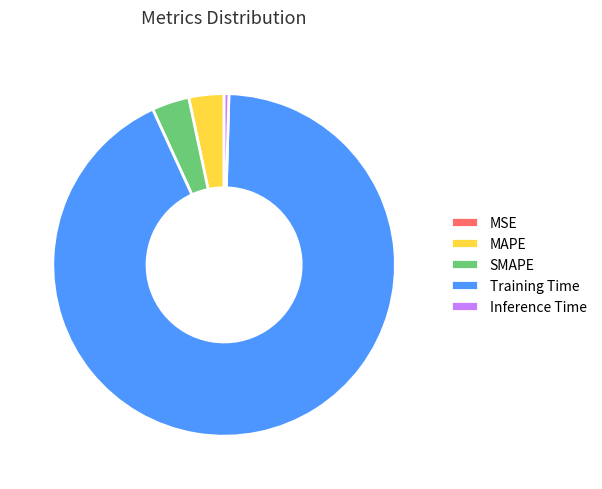

Is there a majority slice in this chart?

Yes